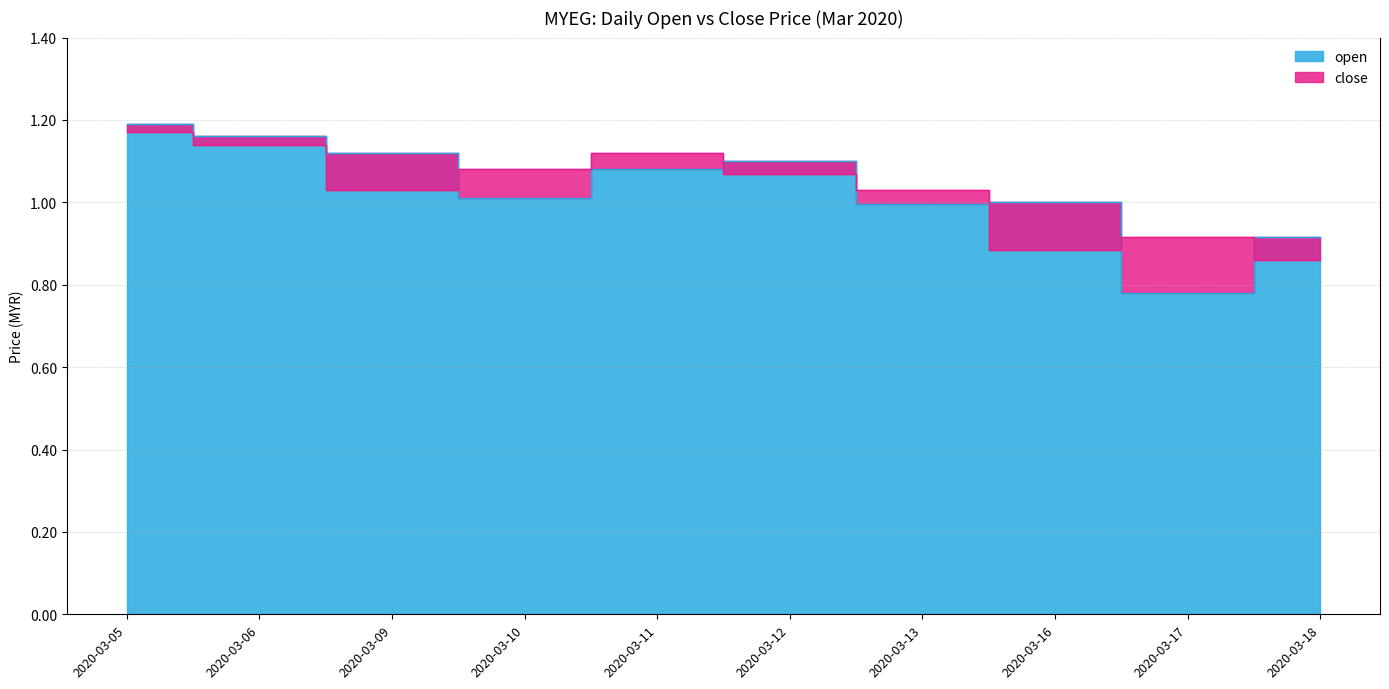

Reading left to right, what are all the values shown in this chart?

close: 2020-03-05=1.2	2020-03-06=1.1	2020-03-09=1.0	2020-03-10=1.1	2020-03-11=1.1	2020-03-12=1.1	2020-03-13=1.0	2020-03-16=0.9	2020-03-17=0.9	2020-03-18=0.9
open: 2020-03-05=1.2	2020-03-06=1.2	2020-03-09=1.1	2020-03-10=1.0	2020-03-11=1.1	2020-03-12=1.1	2020-03-13=1.0	2020-03-16=1.0	2020-03-17=0.8	2020-03-18=0.9